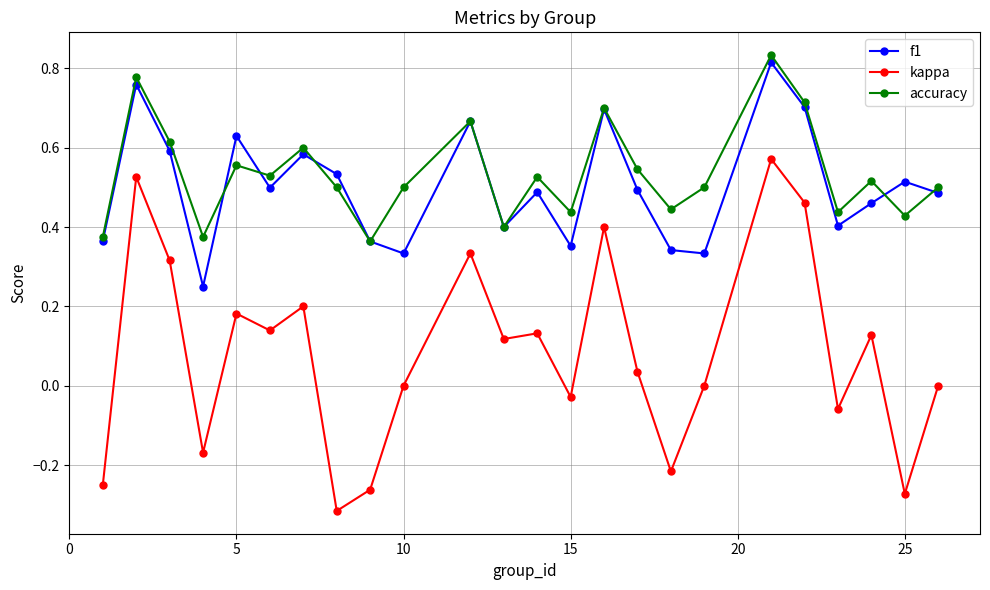

True or false: kappa and f1 intersect in this chart.

False